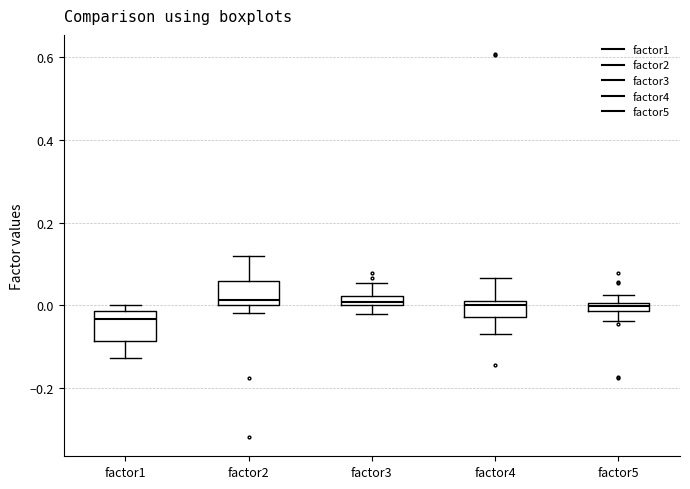

Where does the median line of the box for factor1 sit on the y-axis? The values are not printed on the chart, so give them approximately, as read against the axis.

-0.04